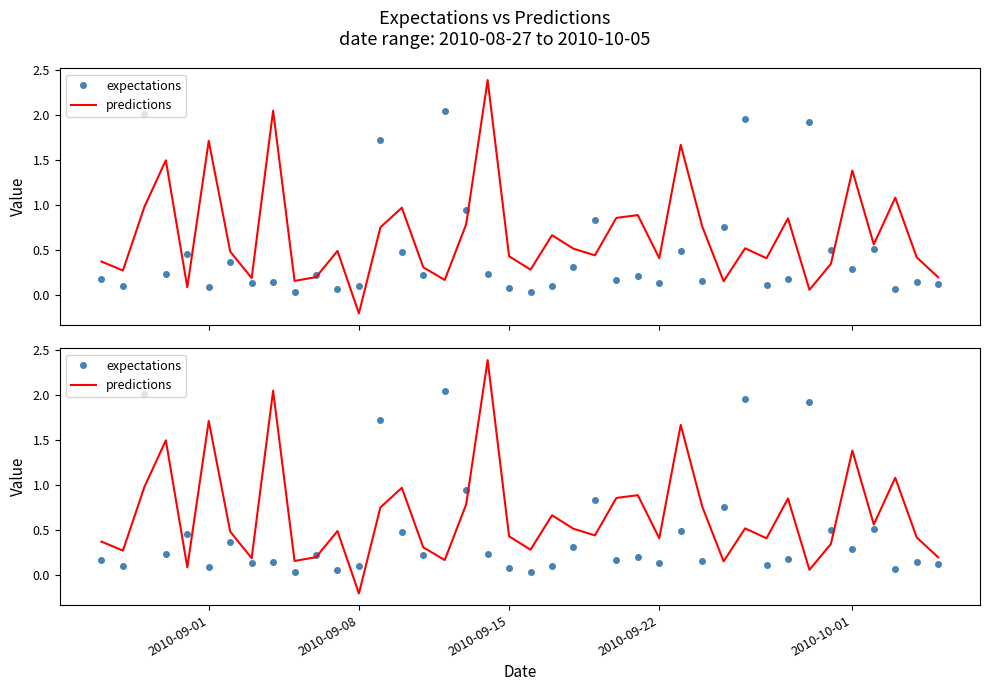

What is the difference between the maximum and minimum values in the predictions series?

2.6